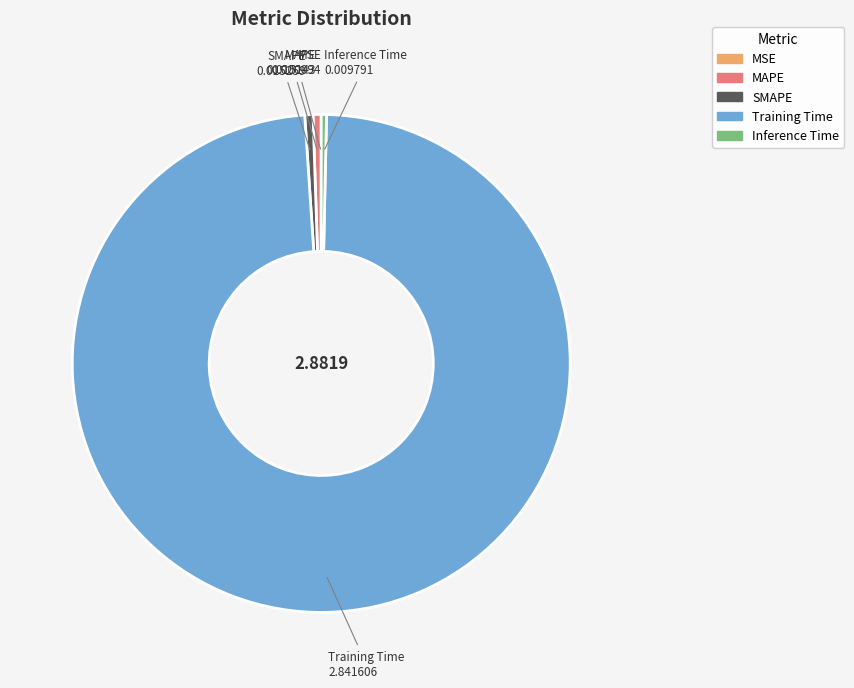

Between Inference Time and Training Time, which is larger?

Training Time